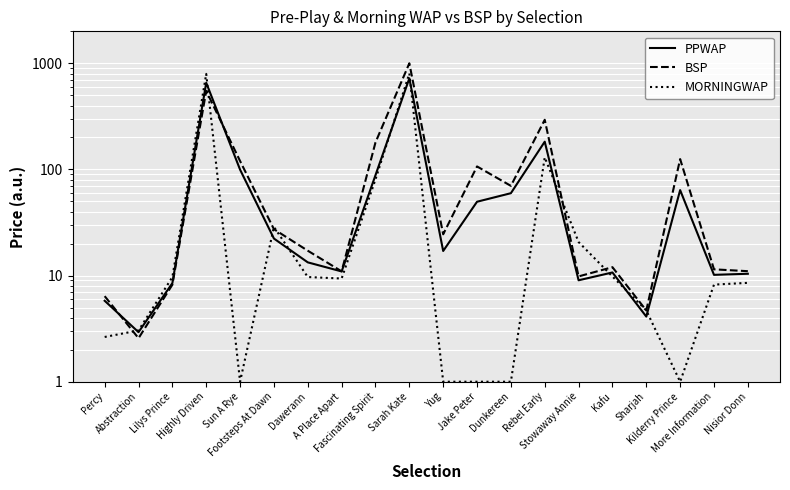

True or false: BSP and PPWAP cross at least once.

True